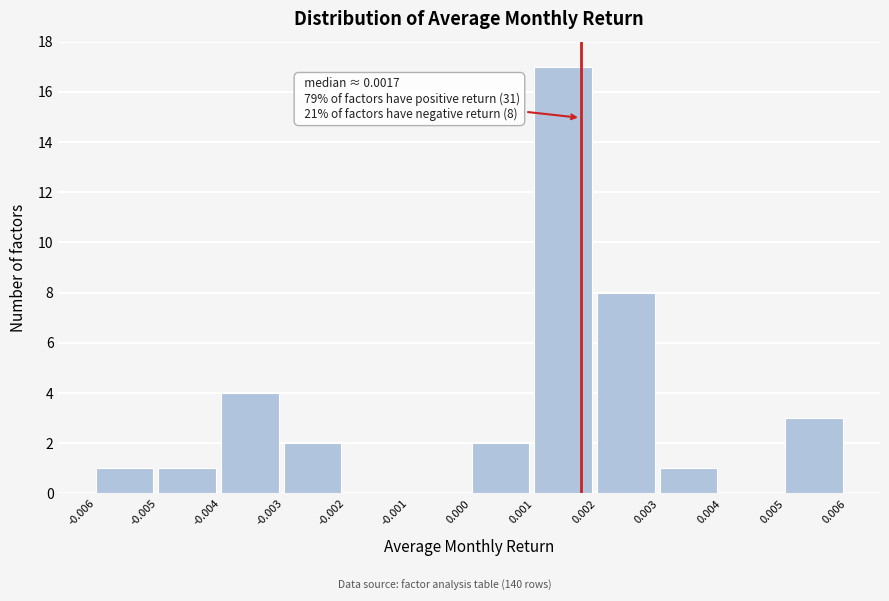

Over which range of the x-axis is the bar tallest?

0.001 to 0.002